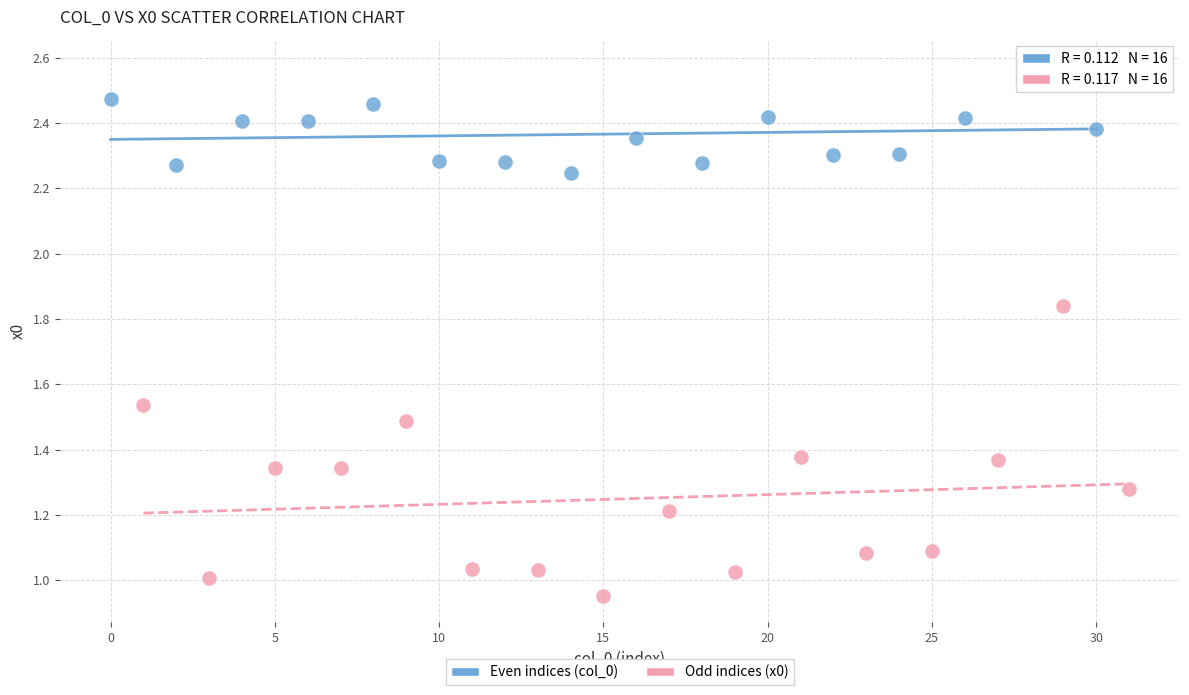

Which series reaches the minimum Y coordinate?

Odd indices (x0)